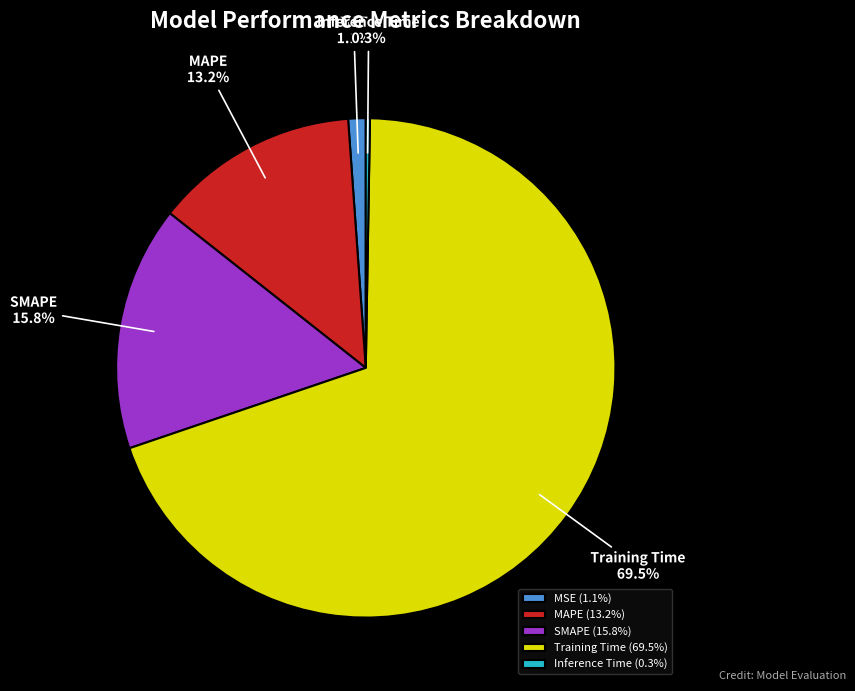

What percentage is NOT represented by MSE?

98.9%